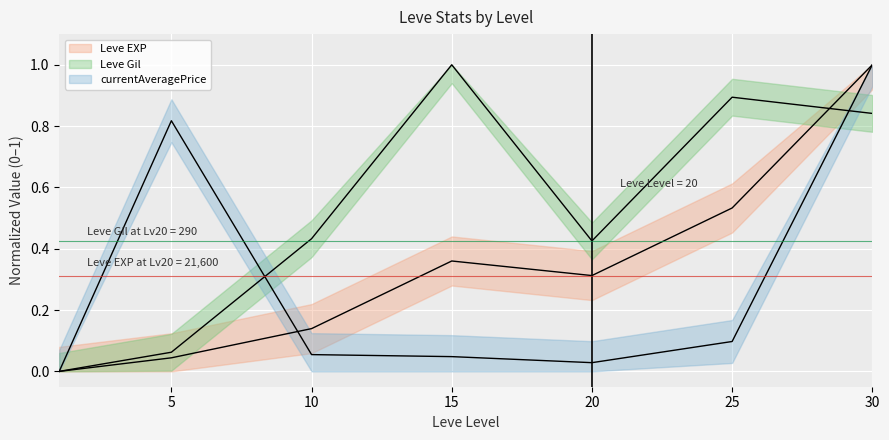

How many categories are shown in the chart?

7